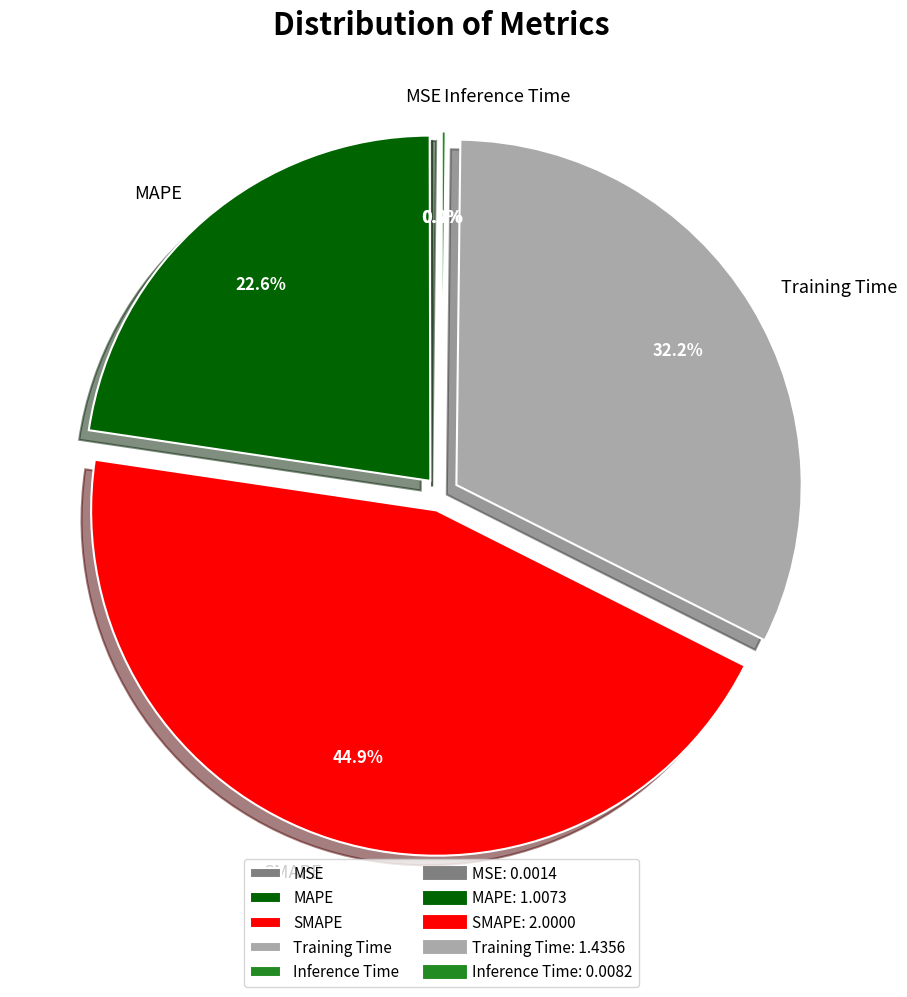

Is the sum of MAPE and SMAPE greater than half?

Yes